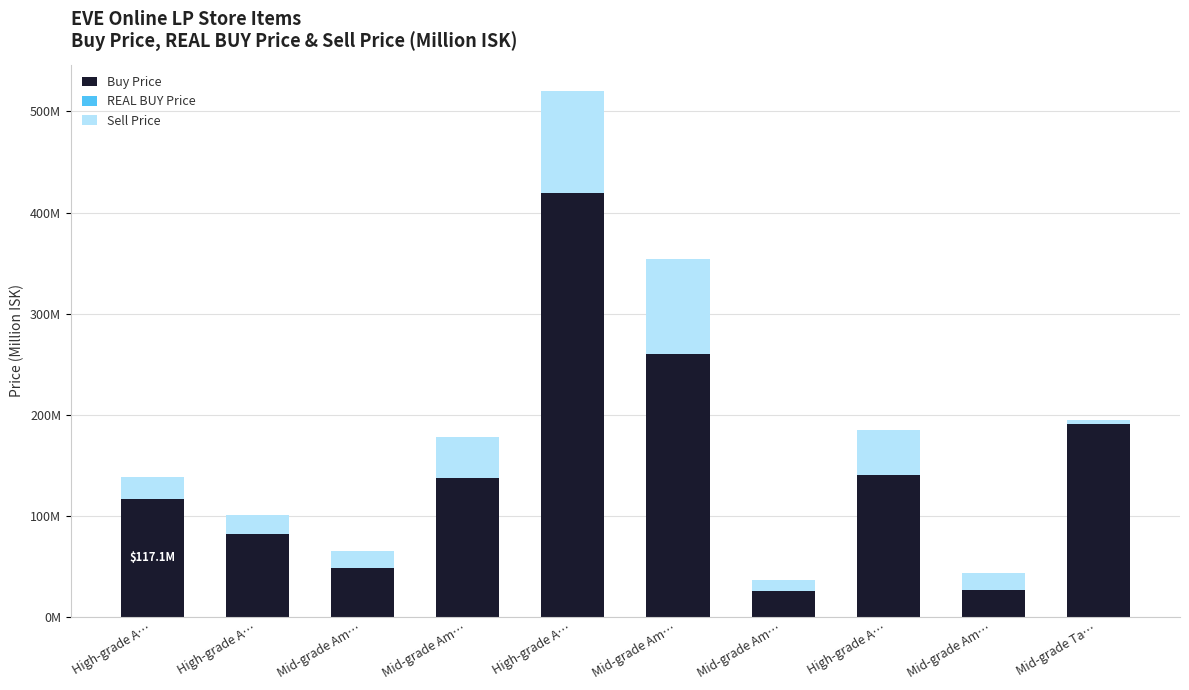

Which series has the widest spread of values?

Buy Price